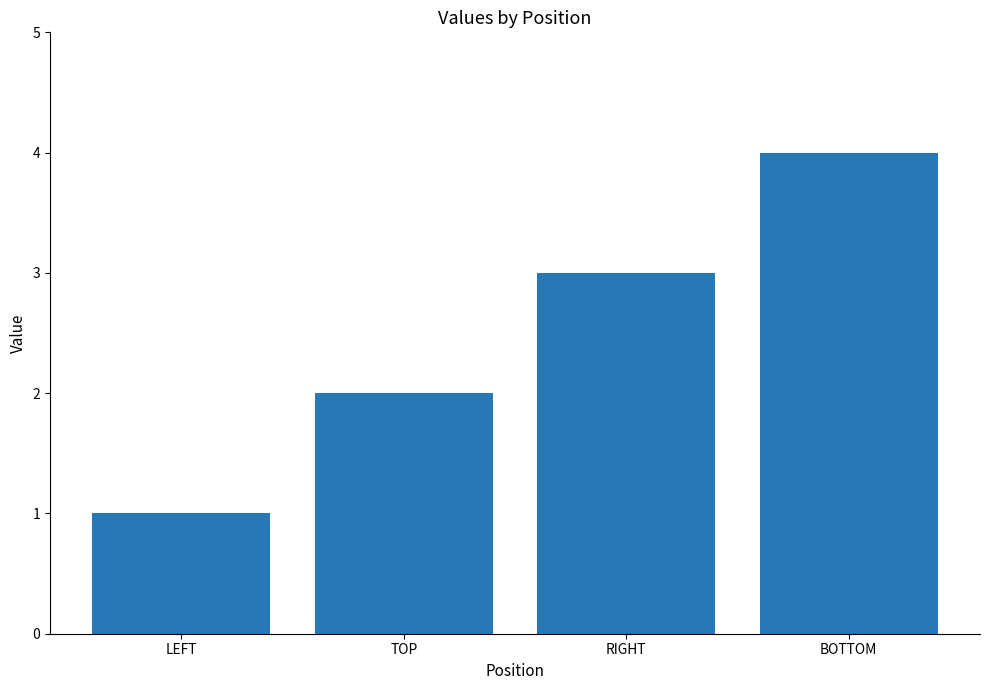

Reading left to right, extract all data points from this chart.

1	2	3	4